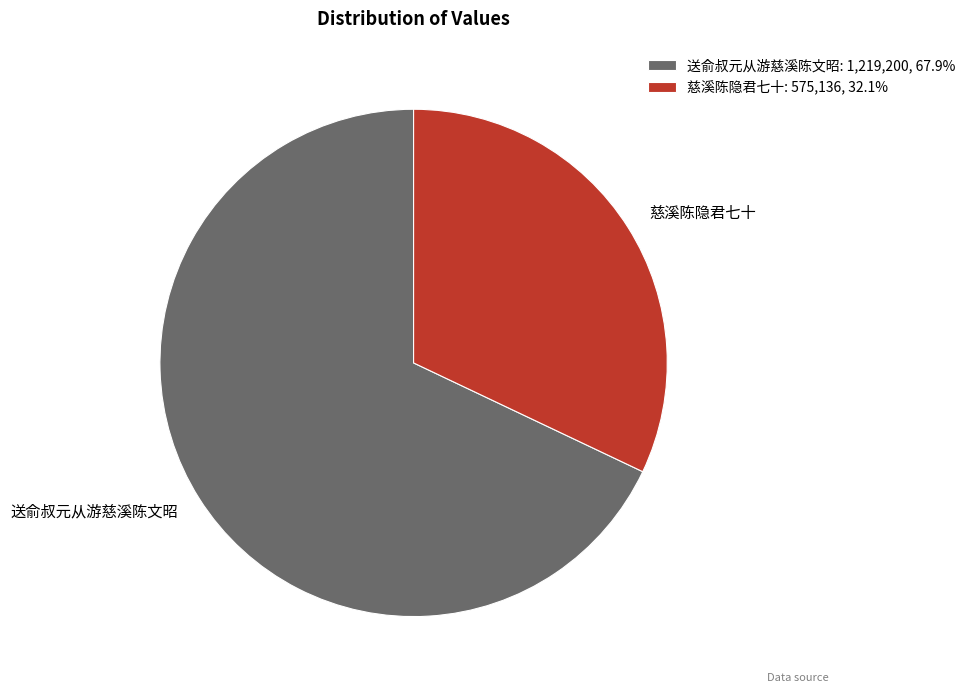

Rank the categories by value from highest to lowest.

送俞叔元从游慈溪陈文昭, 慈溪陈隐君七十